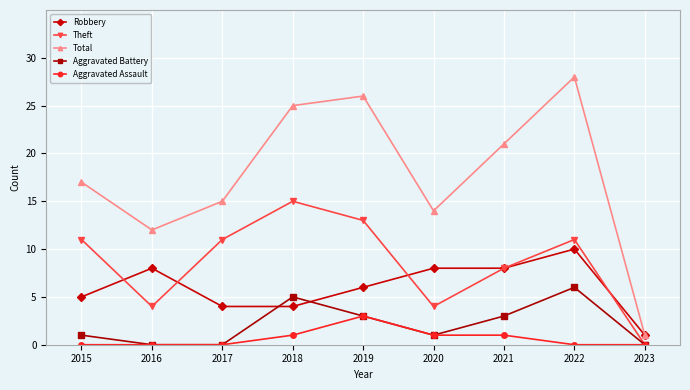

Reading left to right, extract all data points from this chart.

Robbery: 2015=5	2016=8	2017=4	2018=4	2019=6	2020=8	2021=8	2022=10	2023=1
Theft: 2015=11	2016=4	2017=11	2018=15	2019=13	2020=4	2021=8	2022=11	2023=0
Total: 2015=17	2016=12	2017=15	2018=25	2019=26	2020=14	2021=21	2022=28	2023=1
Aggravated Battery: 2015=1	2016=0	2017=0	2018=5	2019=3	2020=1	2021=3	2022=6	2023=0
Aggravated Assault: 2015=0	2016=0	2017=0	2018=1	2019=3	2020=1	2021=1	2022=0	2023=0